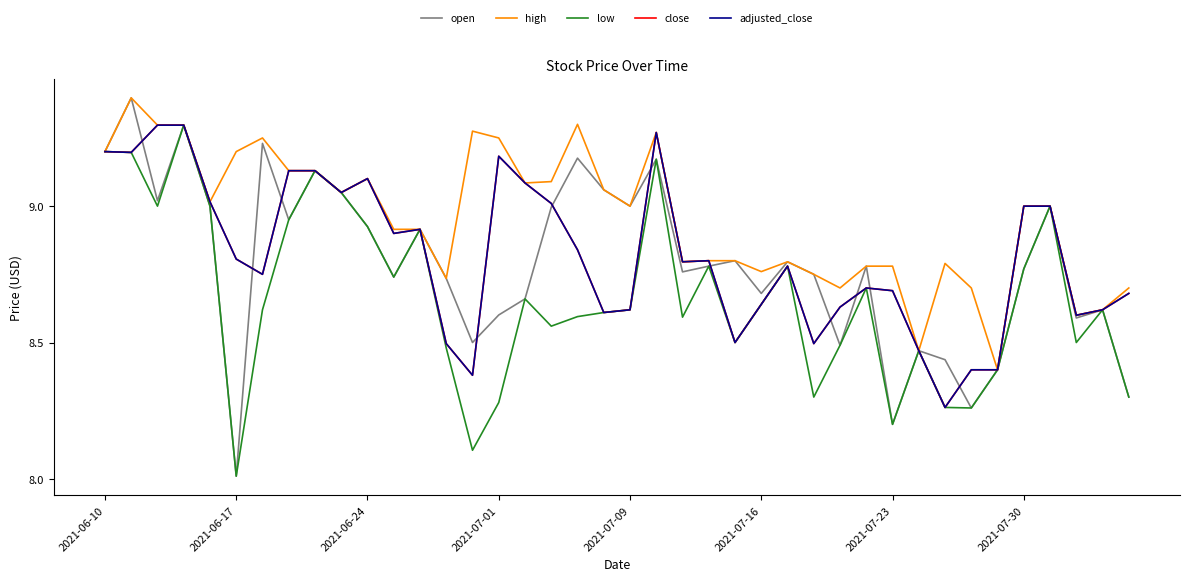

Is this an area chart (filled region under the line)?

No